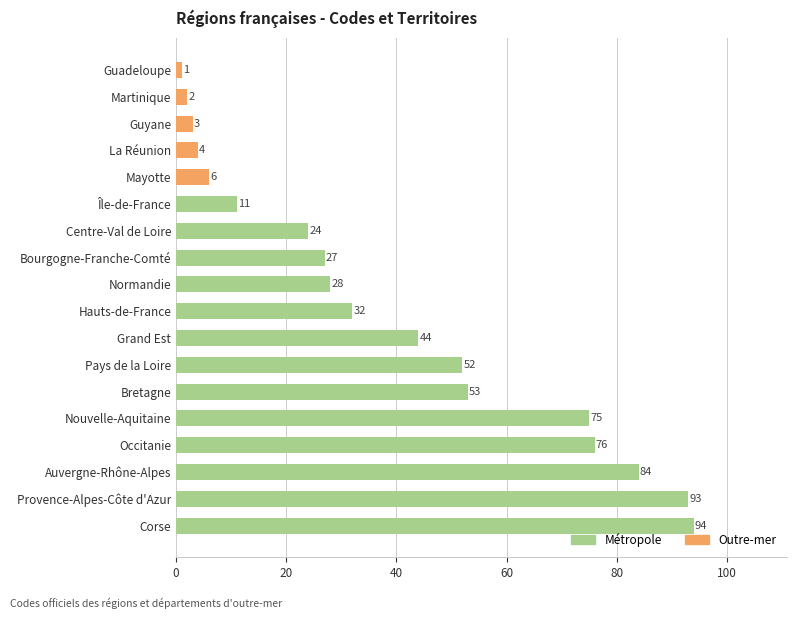

What is the average value?

39